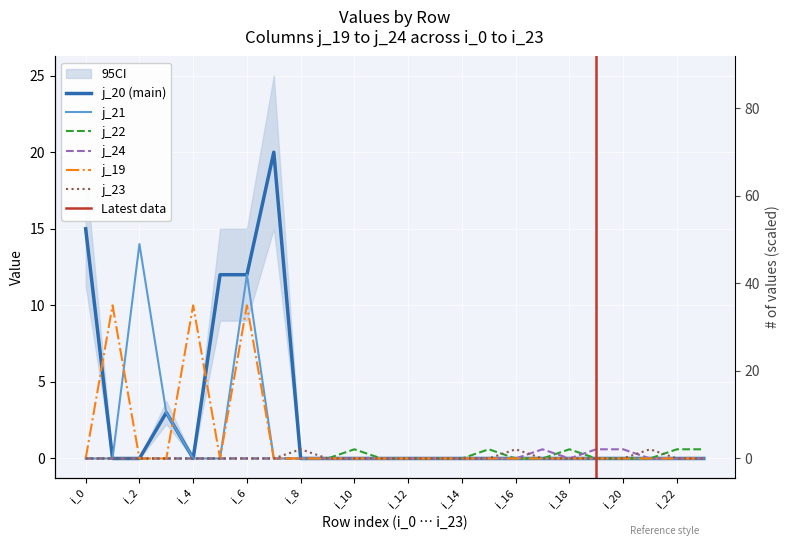

Which series has the widest spread of values?

j_20